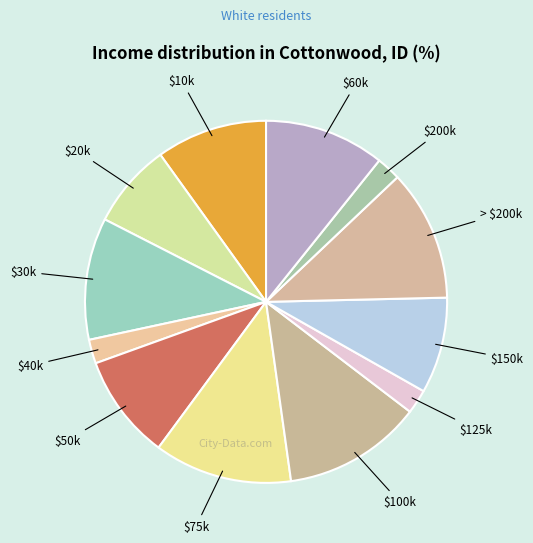

Does > $200k account for over 50% of the chart?

No